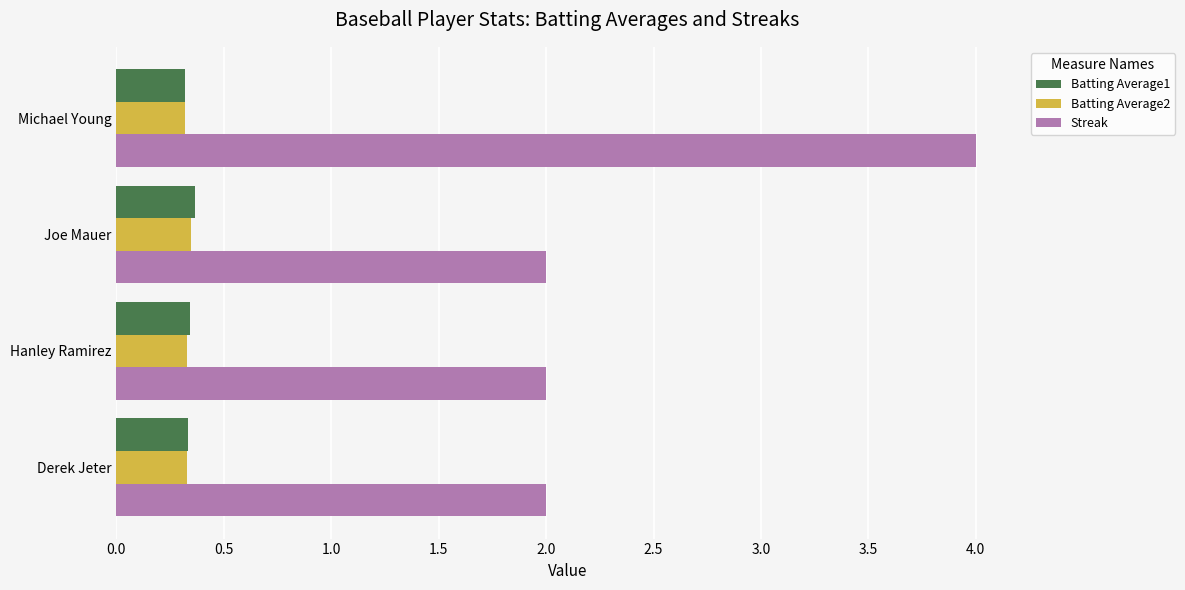

At which category is the sum across all series the highest?

Michael Young